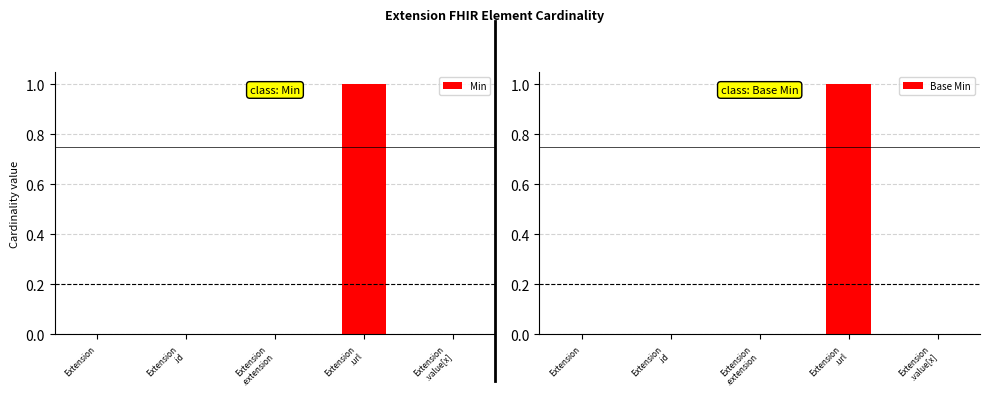

Reading left to right, list all the values displayed in this chart.

Min: 0	0	0	1	0
Base Min: 0	0	0	1	0